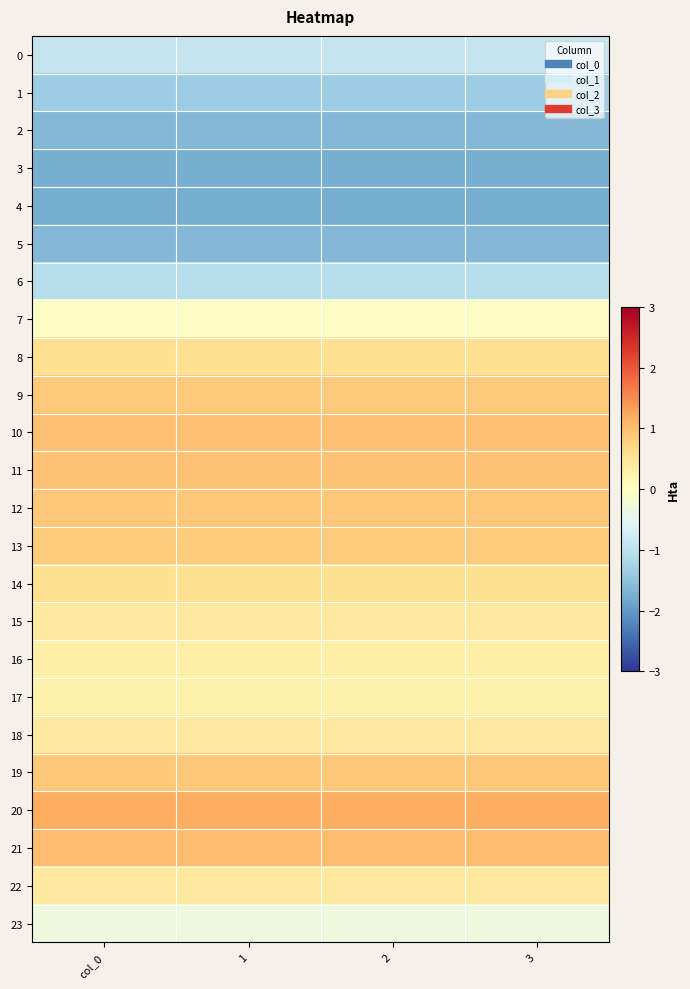

At 2, list the series in order from smallest to largest.

4, 3, 5, 2, 1, 6, 0, 23, 7, 17, 16, 15, 22, 18, 14, 8, 13, 9, 12, 19, 11, 10, 21, 20